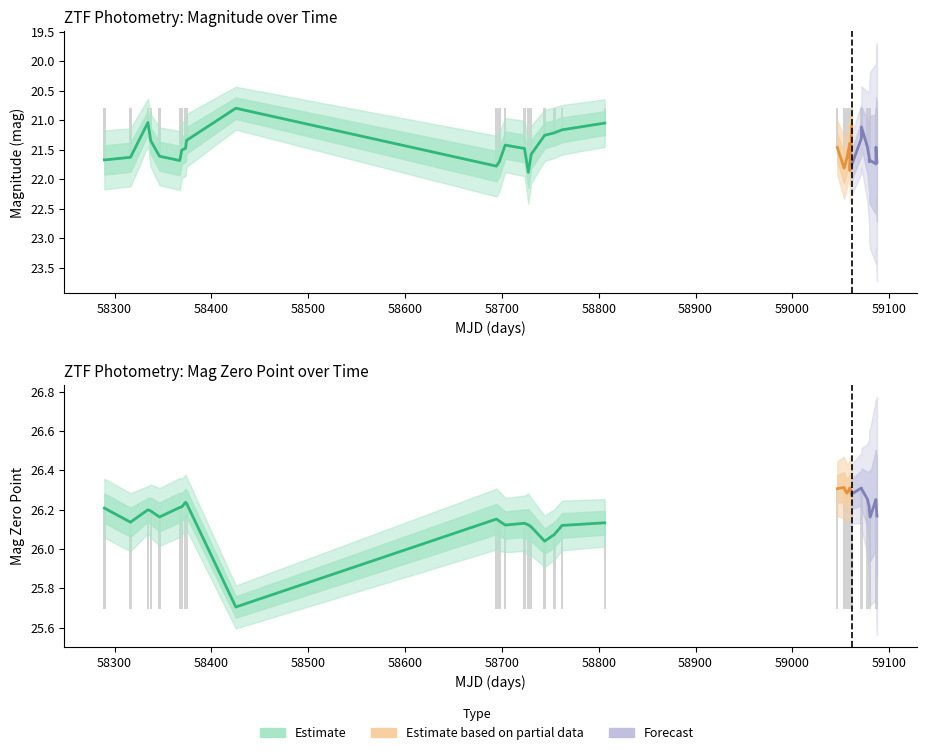

What is the difference between the second highest and second lowest values in the magzp series?

0.3